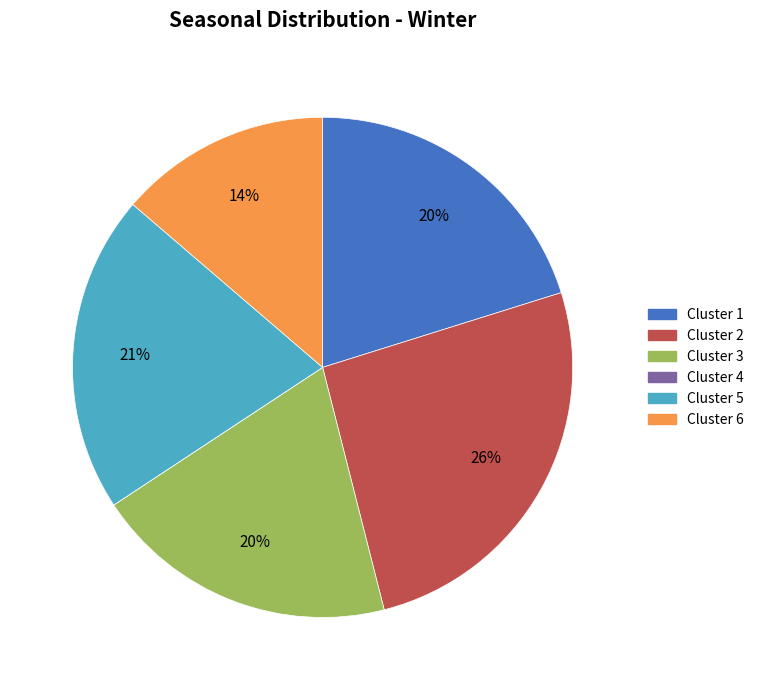

Between Cluster 5 and Cluster 2, which is larger?

Cluster 2